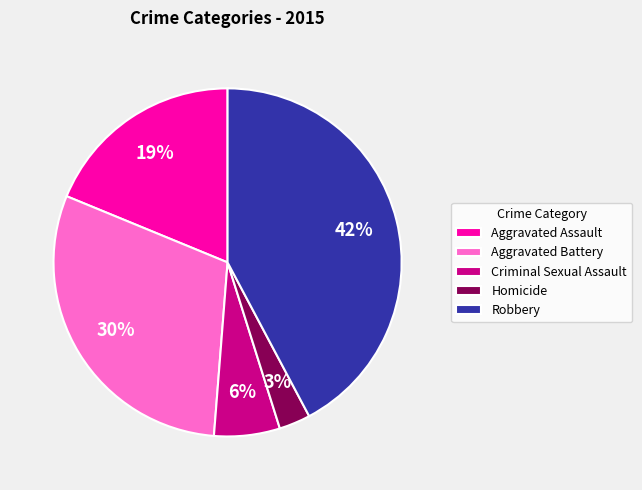

Which has a higher value, Homicide or Aggravated Assault?

Aggravated Assault